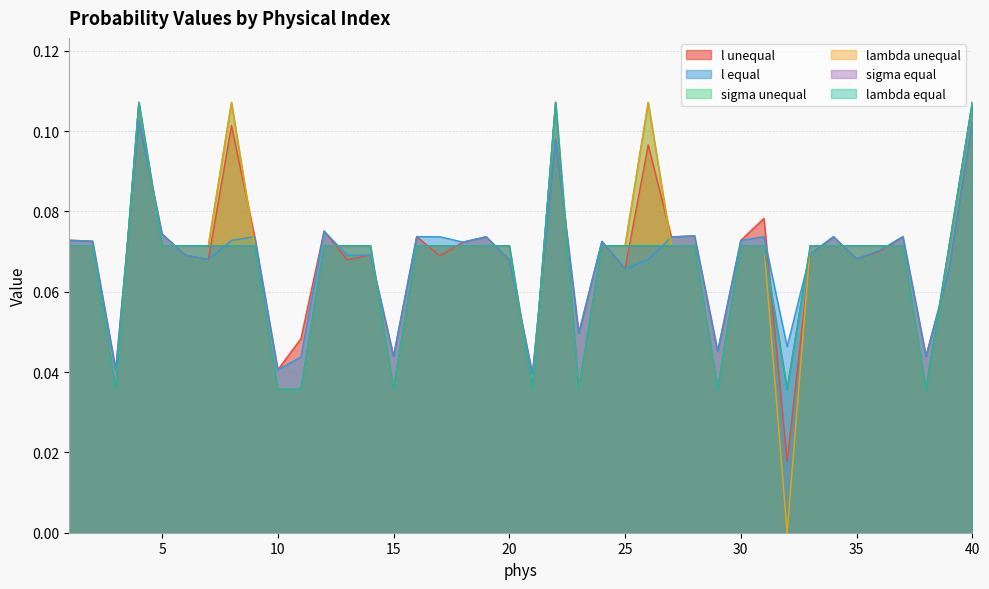

Rank the categories by l equal value from highest to lowest.

4, 40, 22, 12, 5, 28, 9, 16, 37, 34, 31, 19, 17, 27, 1, 8, 30, 2, 24, 18, 36, 33, 6, 14, 13, 35, 7, 26, 20, 25, 39, 23, 32, 29, 38, 15, 11, 3, 10, 21